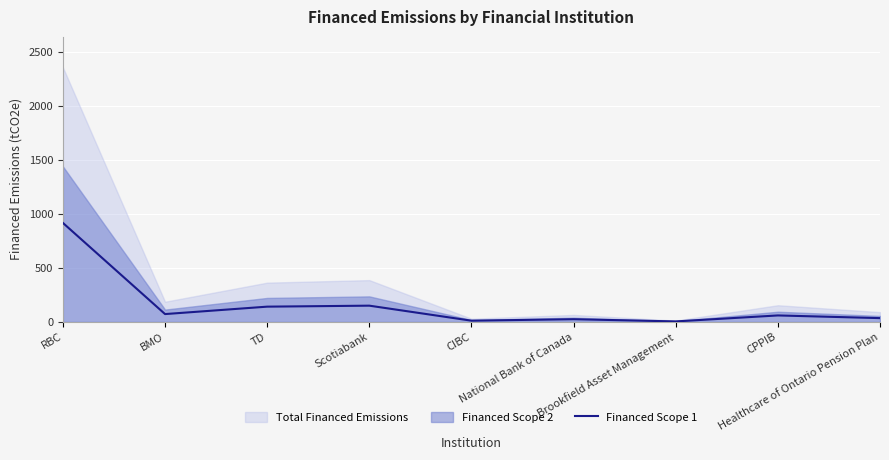

At which category does the data reach its first local peak?

Scotiabank